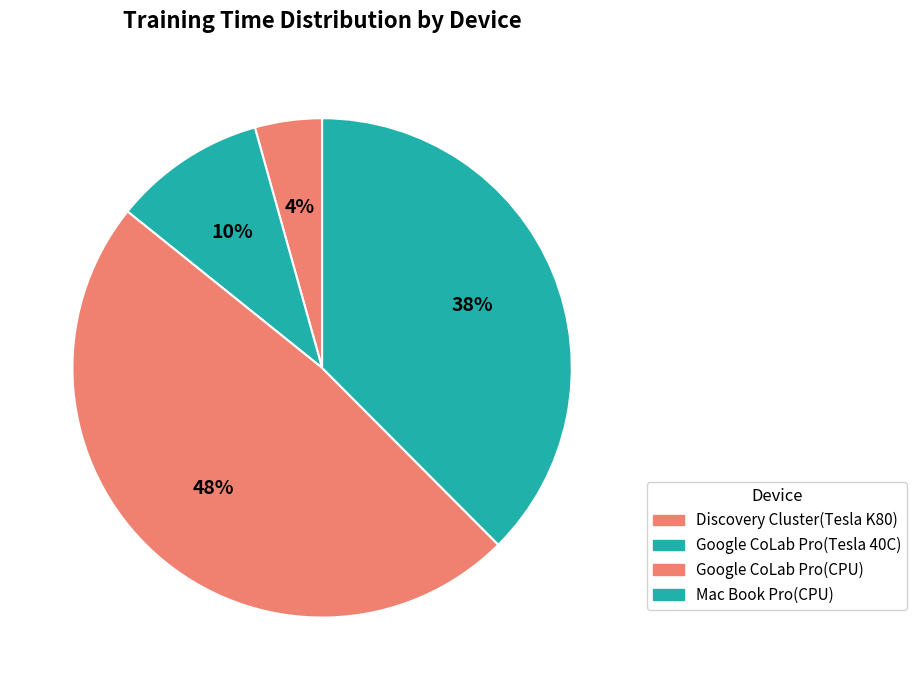

Does Google CoLab Pro(Tesla 40C) account for over 50% of the chart?

No